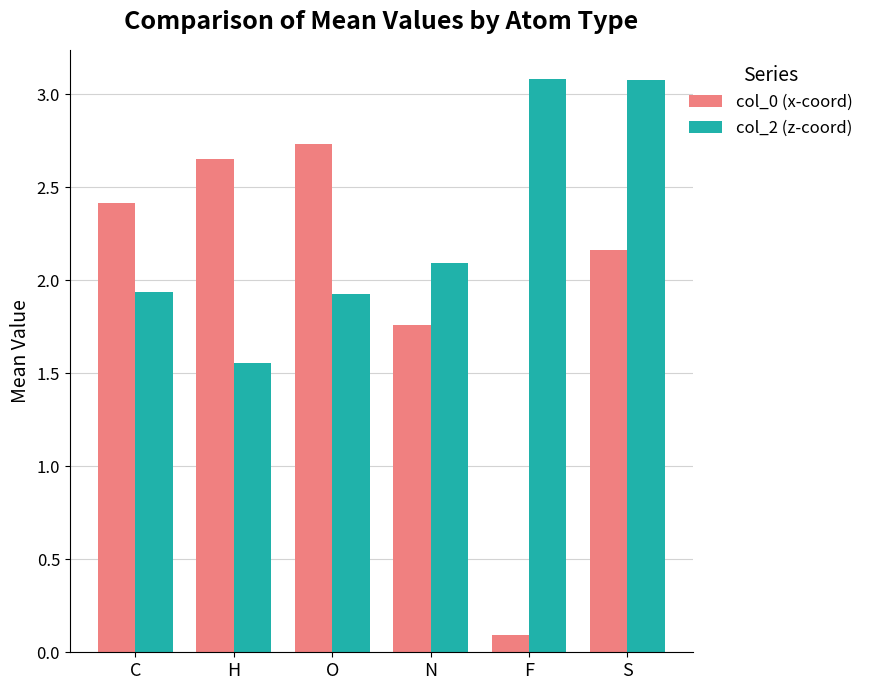

Which series has the largest total across all categories?

col_2 (z-coord)